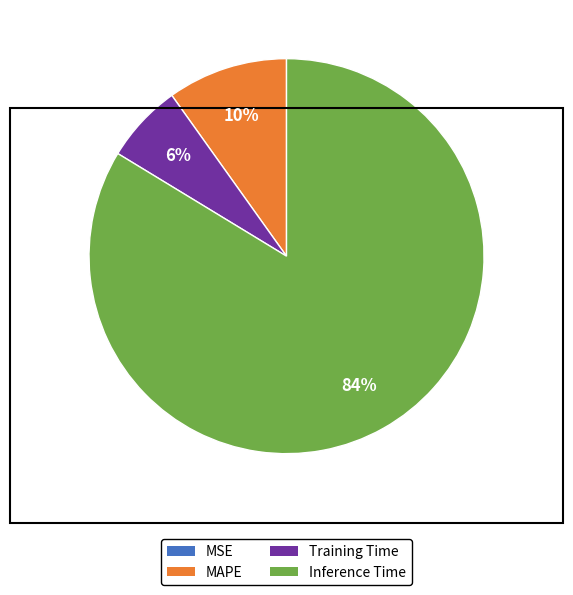

Is there a majority slice in this chart?

Yes